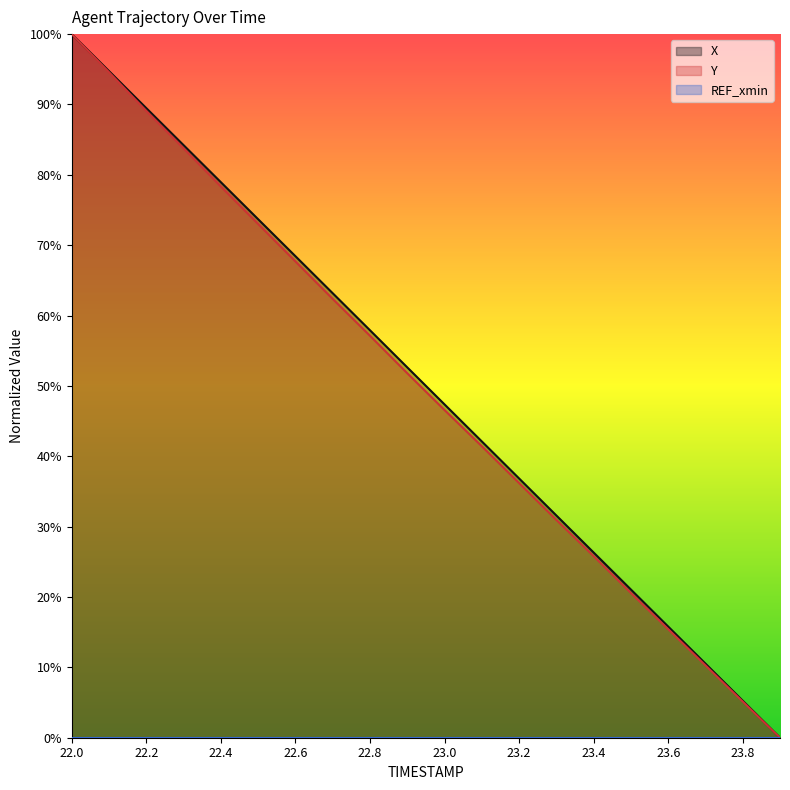

Is it true that Y equals 0.6 at 22.8?

True